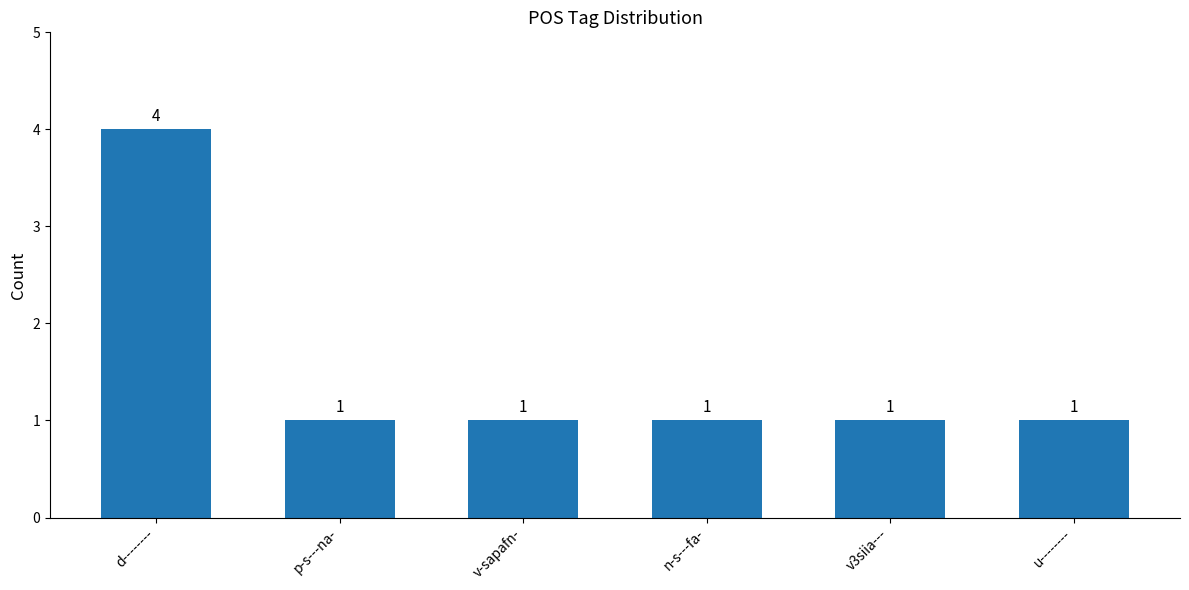

True or false: the data shows 1 at v3siia---.

True